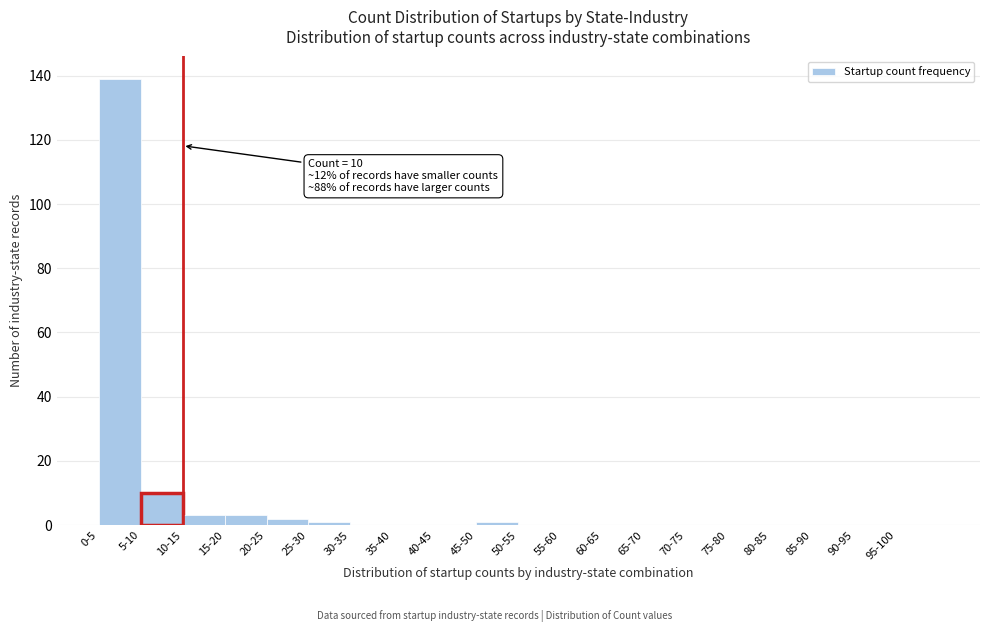

Reading right to left, list all the values displayed in this chart.

95-100=0	90-95=0	85-90=0	80-85=0	75-80=0	70-75=0	65-70=0	60-65=0	55-60=0	50-55=0	45-50=1	40-45=0	35-40=0	30-35=0	25-30=1	20-25=2	15-20=3	10-15=3	5-10=10	0-5=139